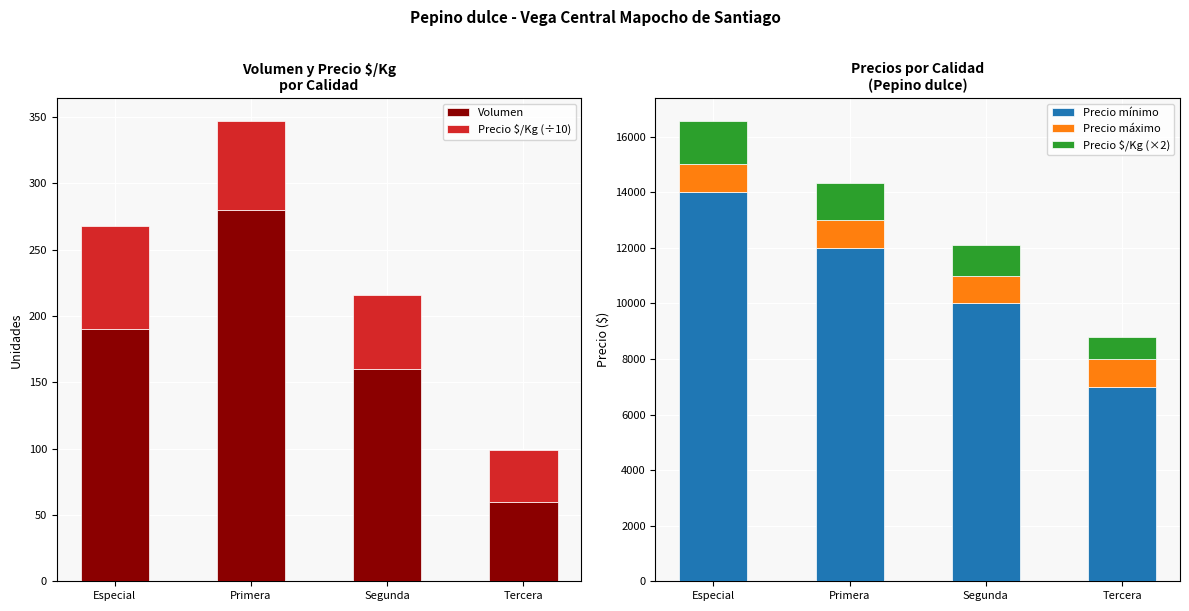

What is the sum of the Precio máximo values at Especial and Segunda?

2000.0